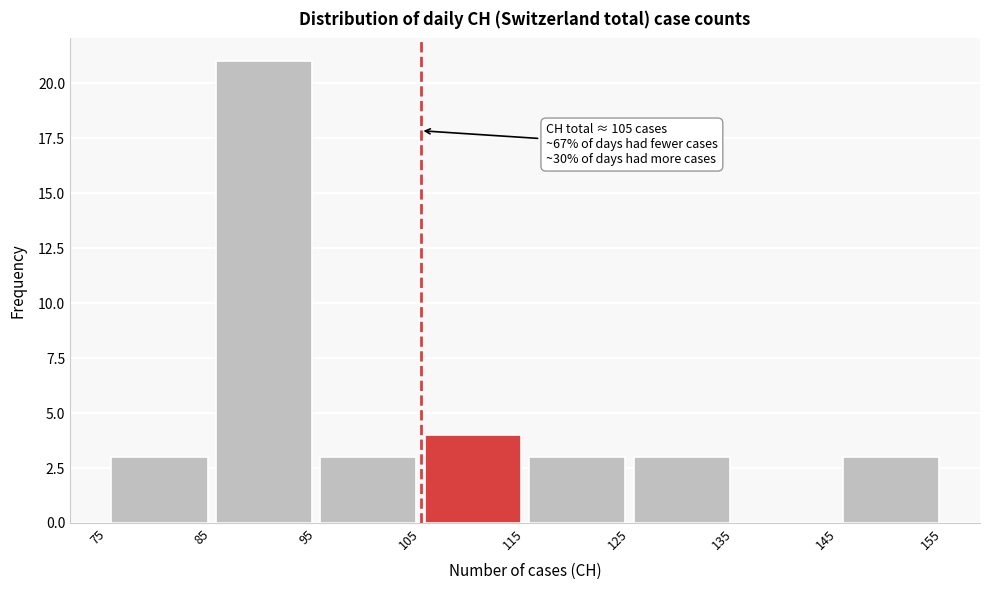

Over which range of the x-axis is the bar tallest?

85 to 95